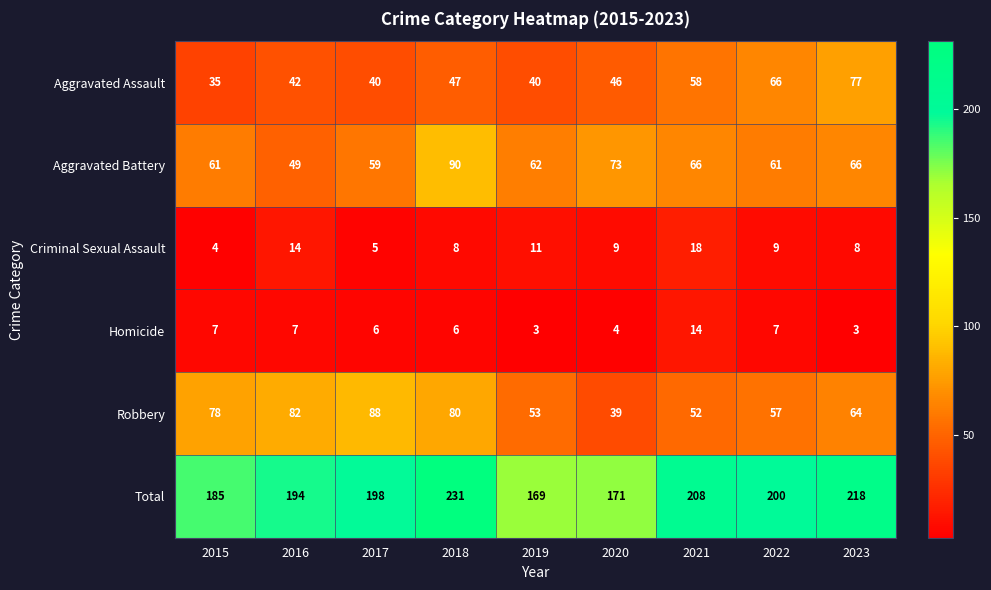

Is it true that Total equals 354 at 2021?

False